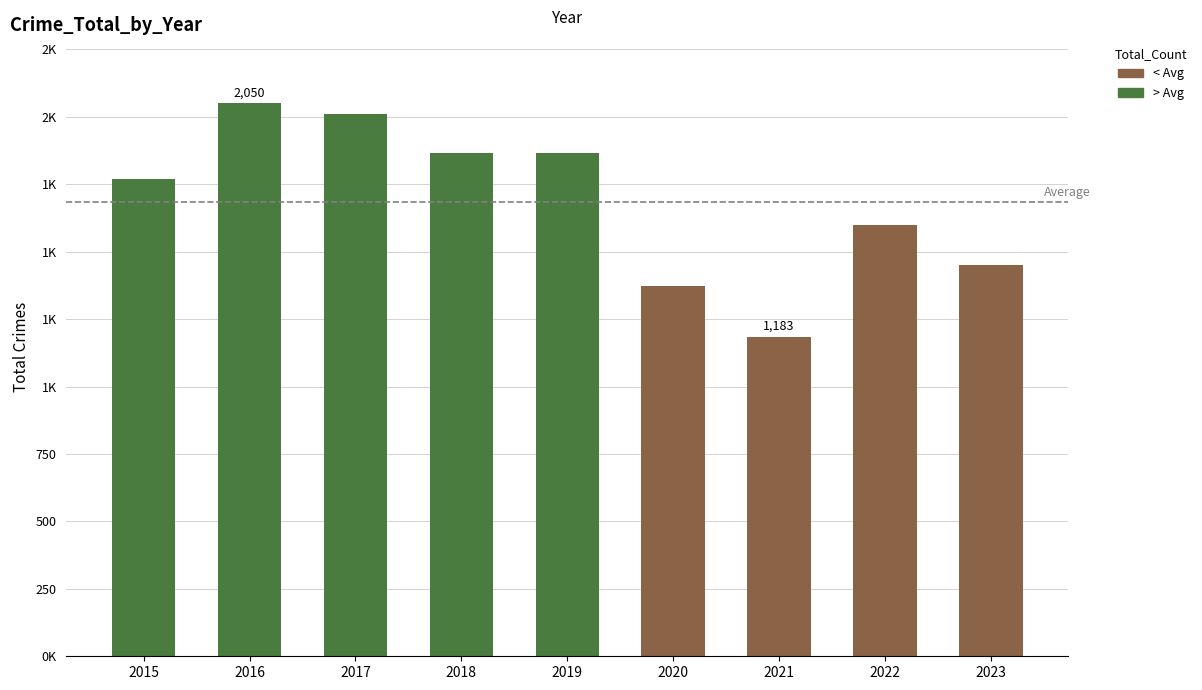

Which category has the highest value across all series?

2016